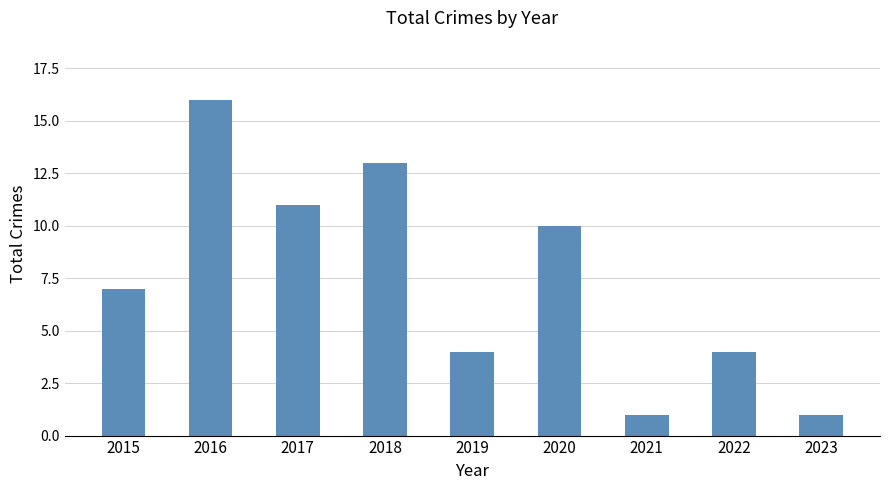

What is the value of the 8th bar from the left?

4